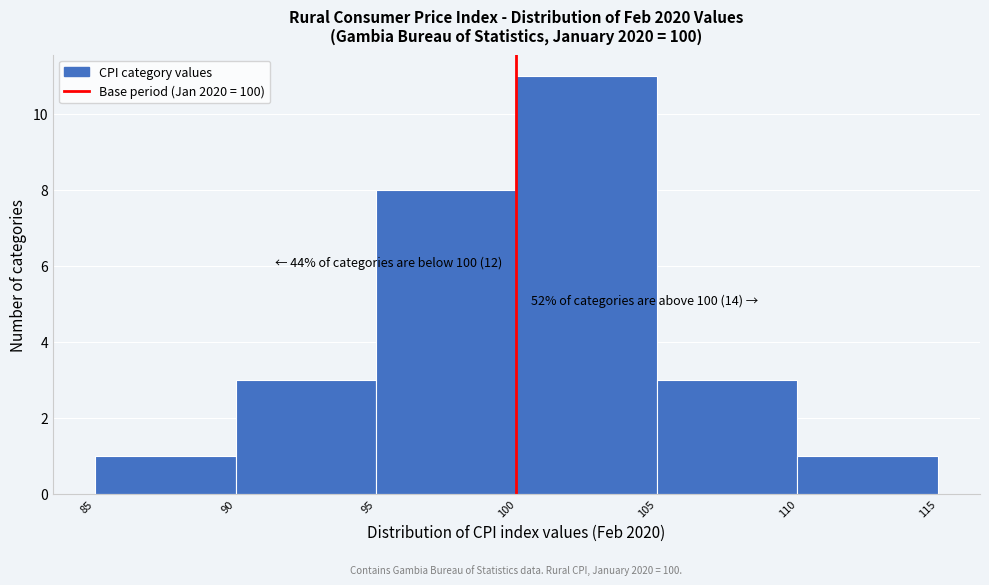

Which range on the x-axis has the tallest bar?

100 to 105